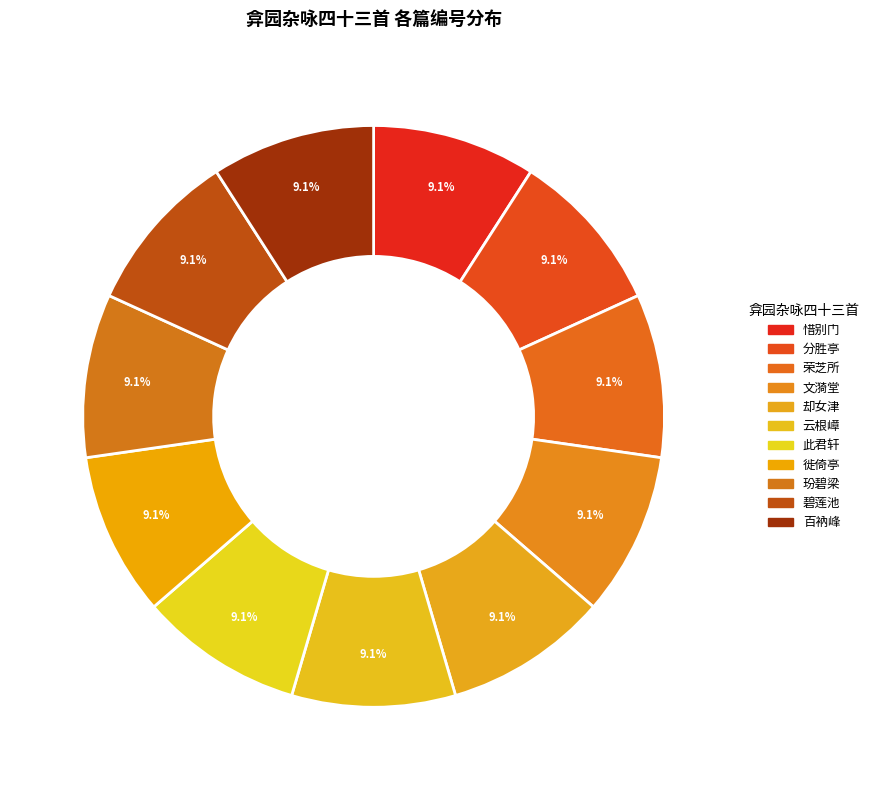

Rank the categories by value from highest to lowest.

文漪堂, 碧莲池, 惜别门, 却女津, 玢碧梁, 云根嶂, 百衲峰, 分胜亭, 徙倚亭, 荣芝所, 此君轩